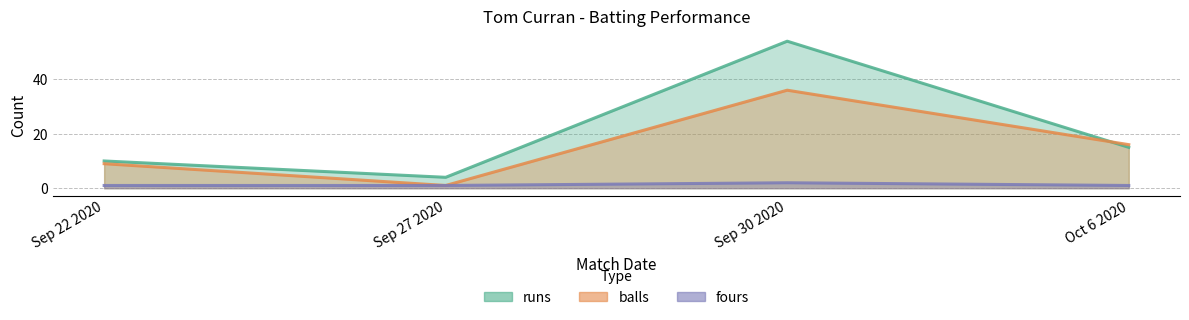

What are all the series names shown in the legend?

runs, balls, fours